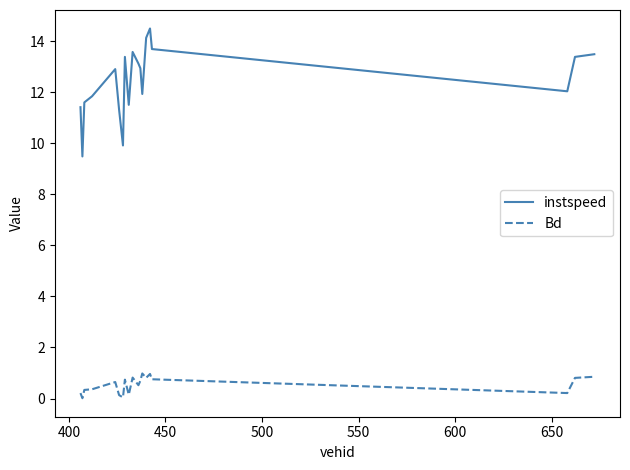

Which series has the largest total across all categories?

instspeed